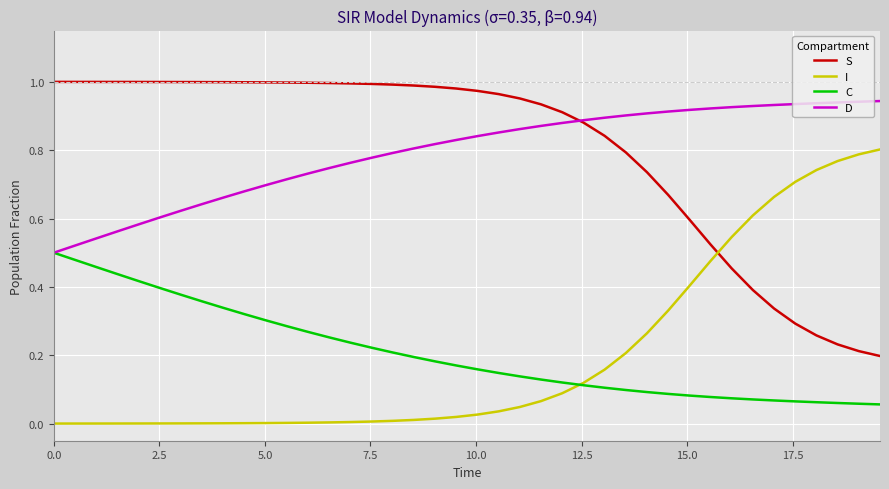

True or false: C and S cross at least once.

False